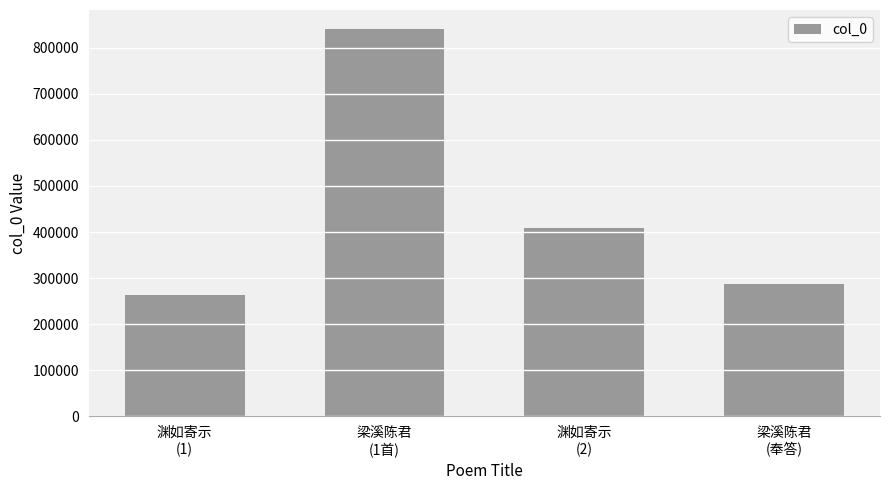

What position from the right is 梁溪陈君
(1首)?

3